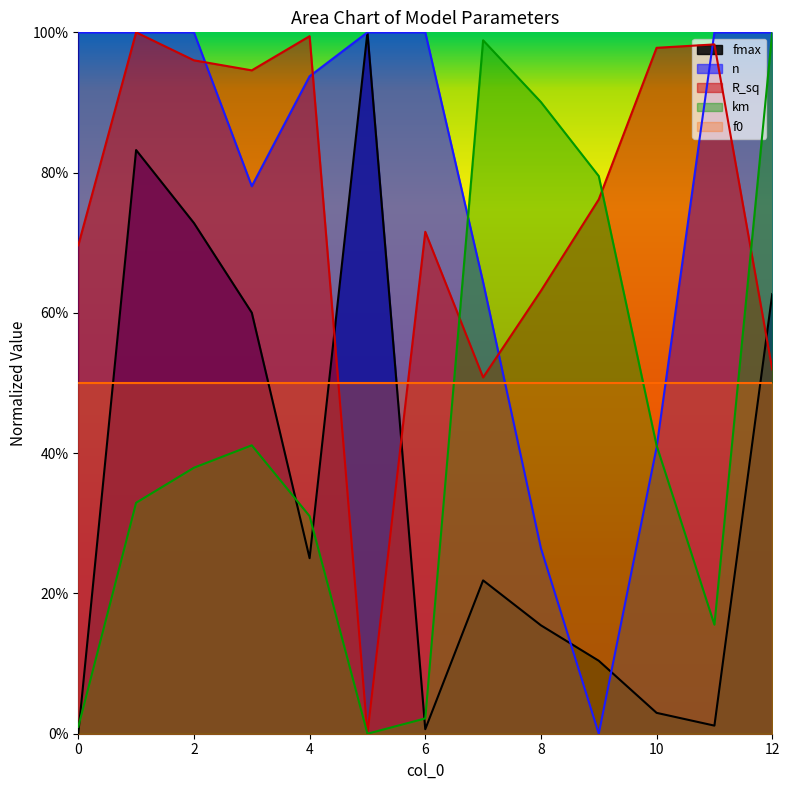

The value of fmax at 6 is 0.0. True or false?

False